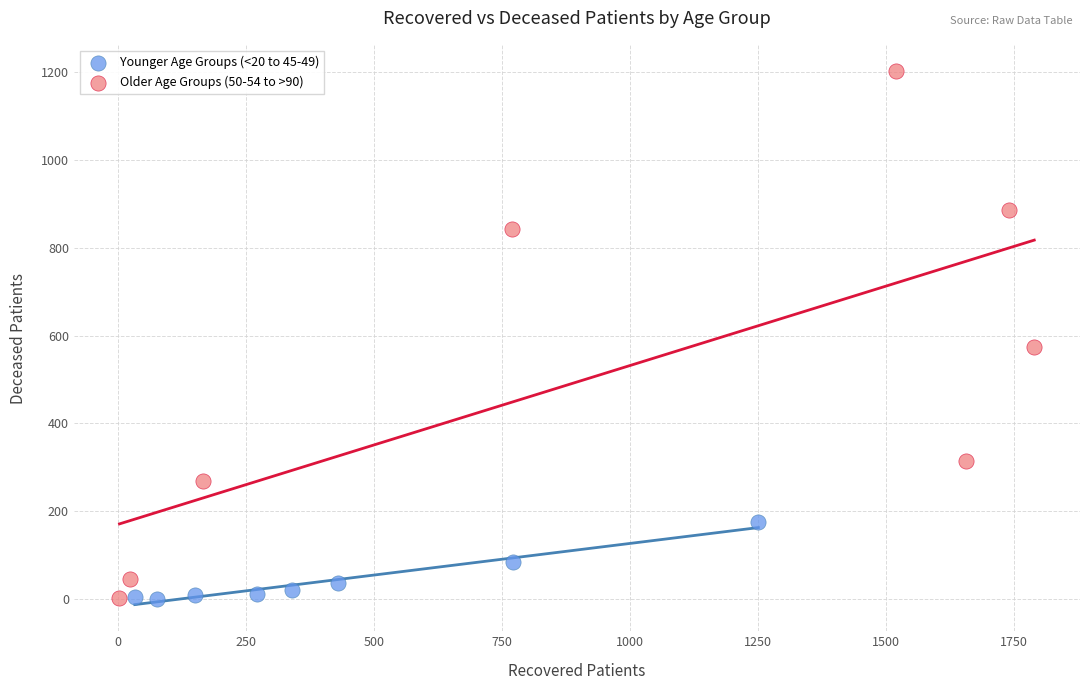

Which series reaches the maximum Y coordinate?

Older Age Groups (50-54 to >90)